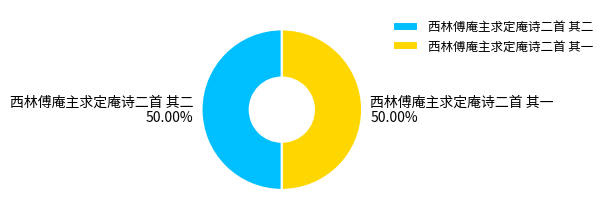

Is it true that 西林傅庵主求定庵诗二首 其一 is 50% of the pie?

True